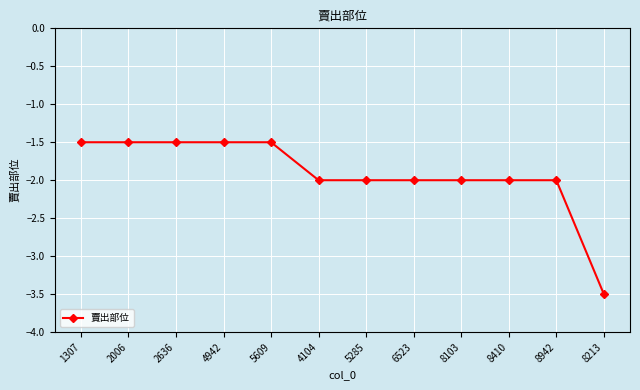

What is the sum of all values?

-23.0